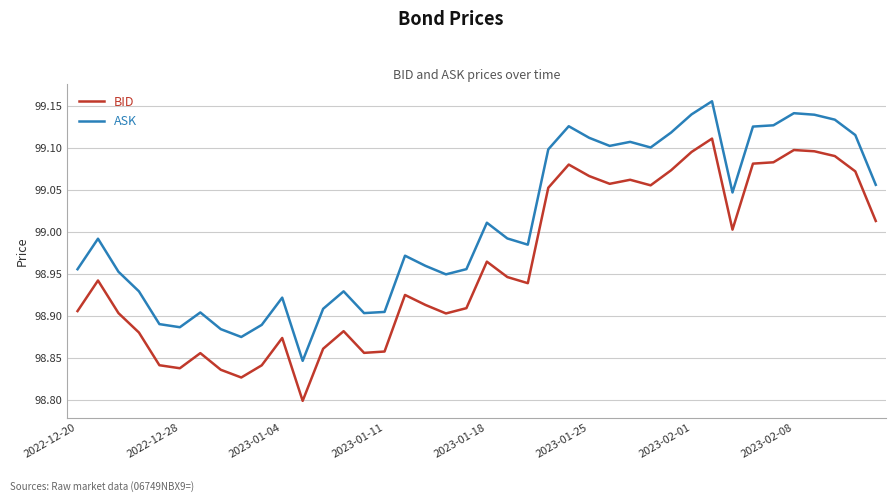

List the series in order of their peak value, highest first.

ASK, BID